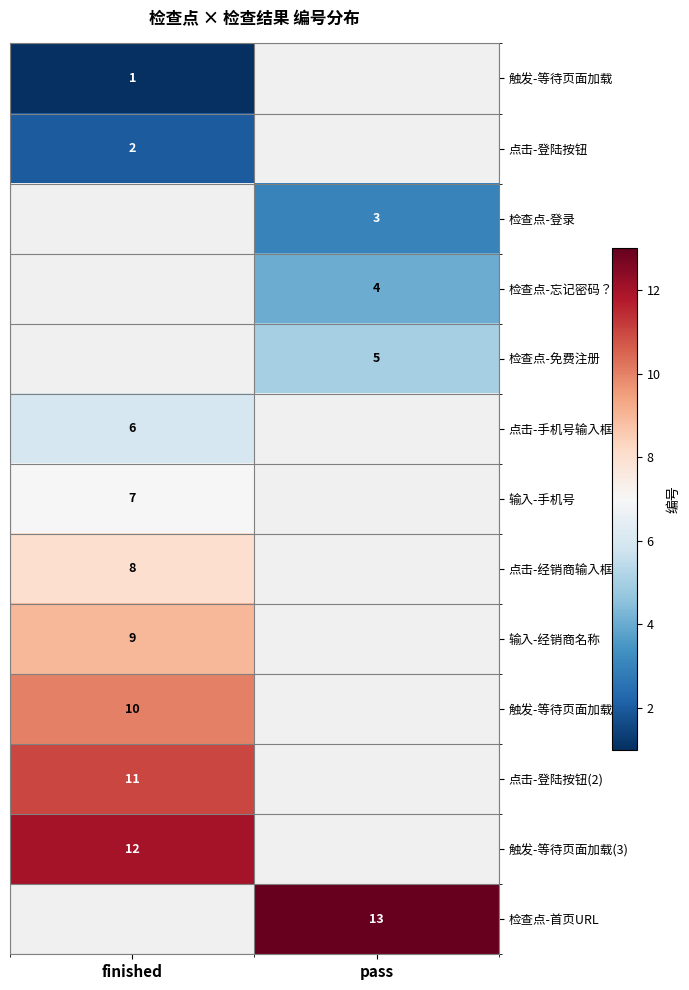

What is the smallest value displayed?

1.0